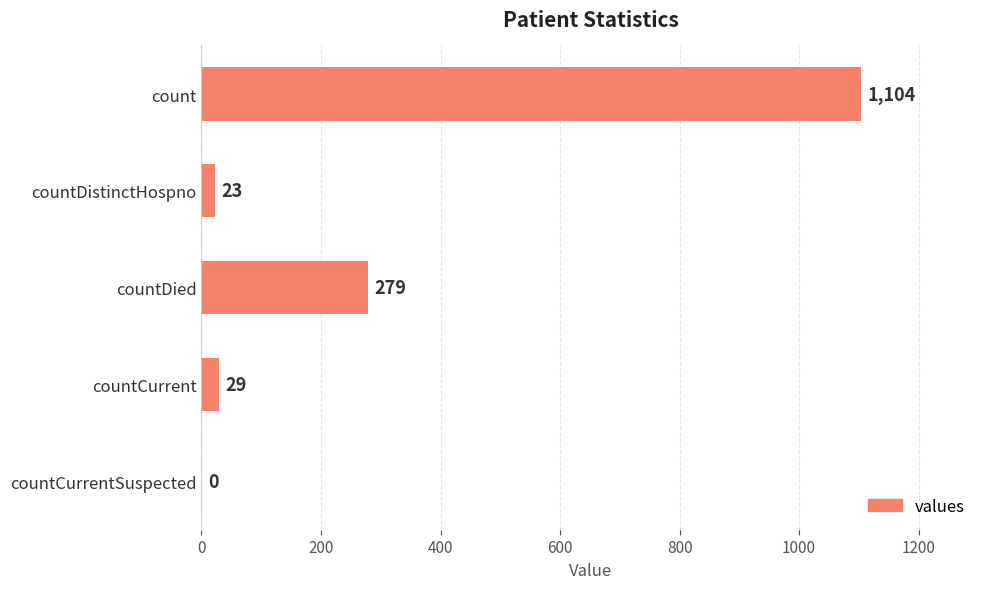

Which has a higher value, countCurrentSuspected or countDistinctHospno?

countDistinctHospno